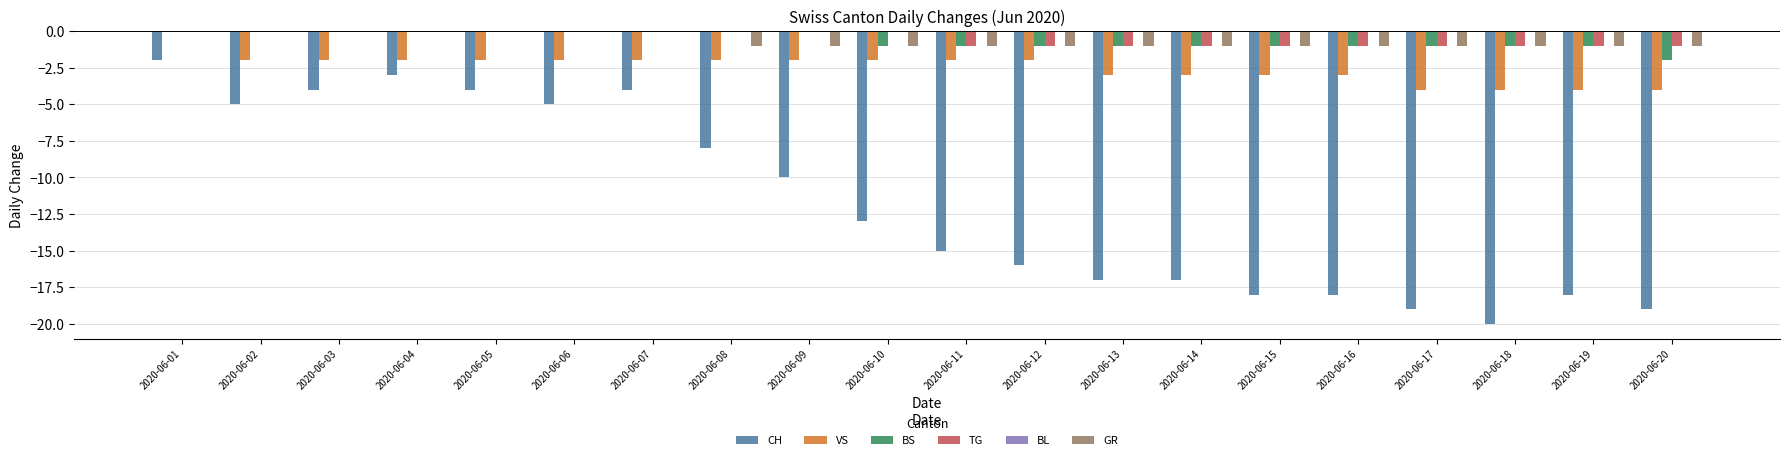

The CH series shows -2 at 2020-06-03. True or false?

False